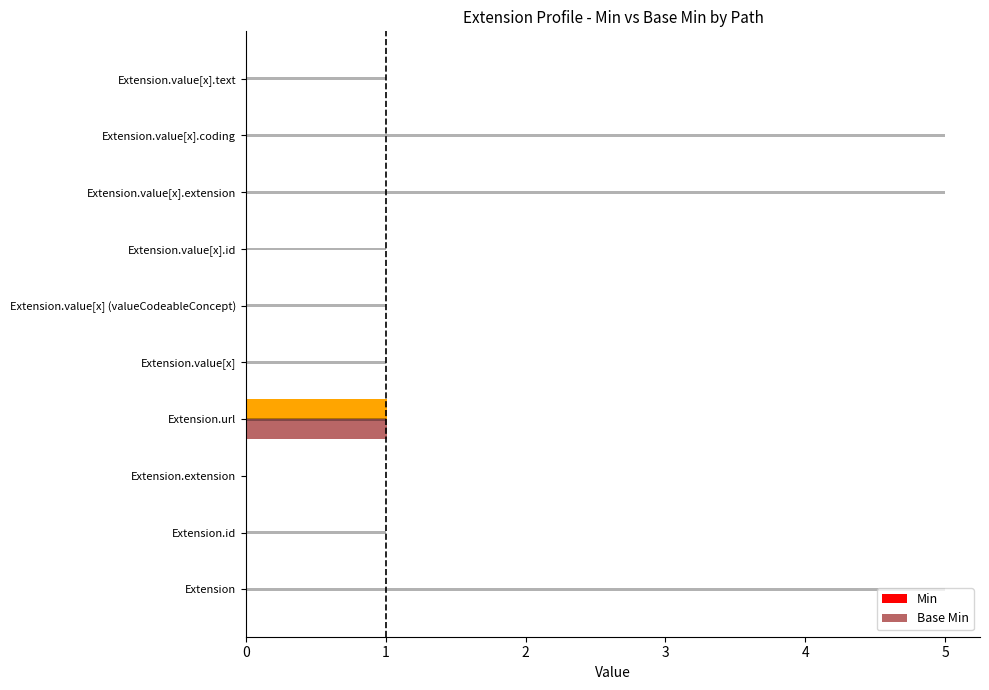

At how many categories does at least one series exceed 0?

10